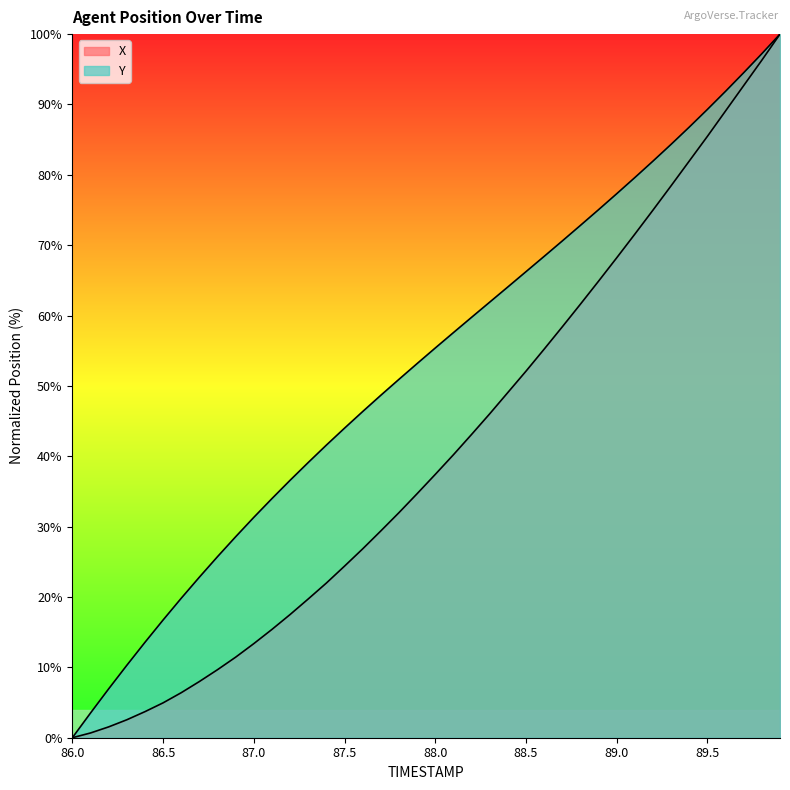

At how many categories does at least one series exceed 30?

30